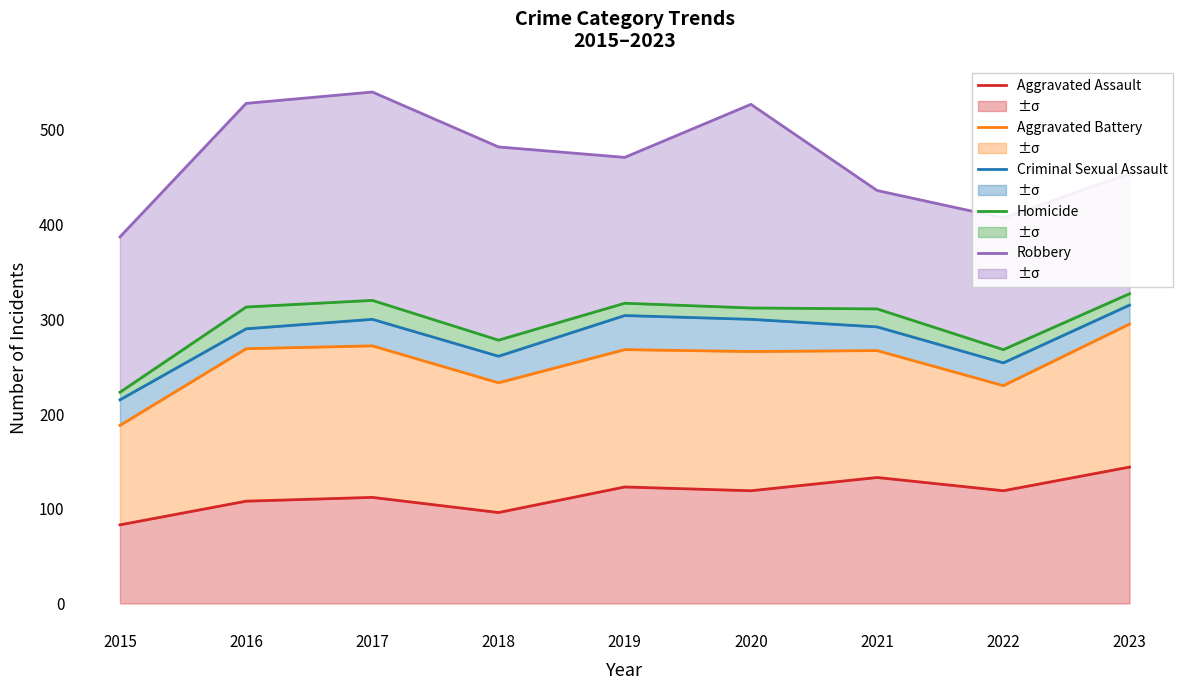

What are all the series names shown in the legend?

Aggravated Assault, Aggravated Battery, Criminal Sexual Assault, Homicide, Robbery